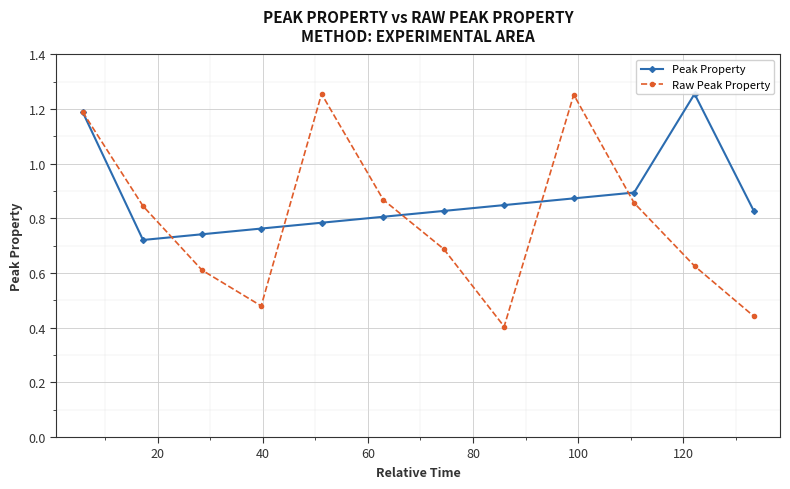

Count the Raw Peak Property values in the range 0 to 1.

9